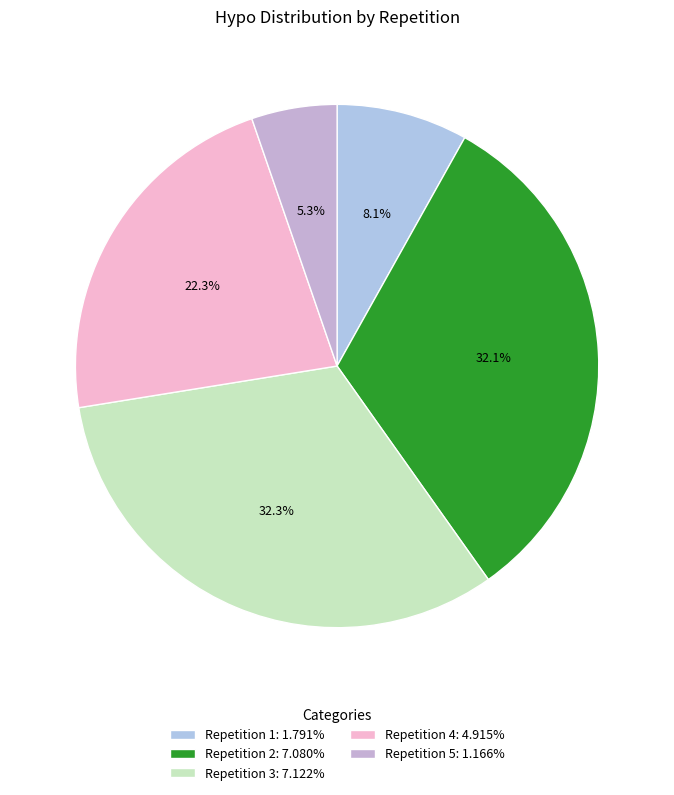

Which slice is the largest?

3